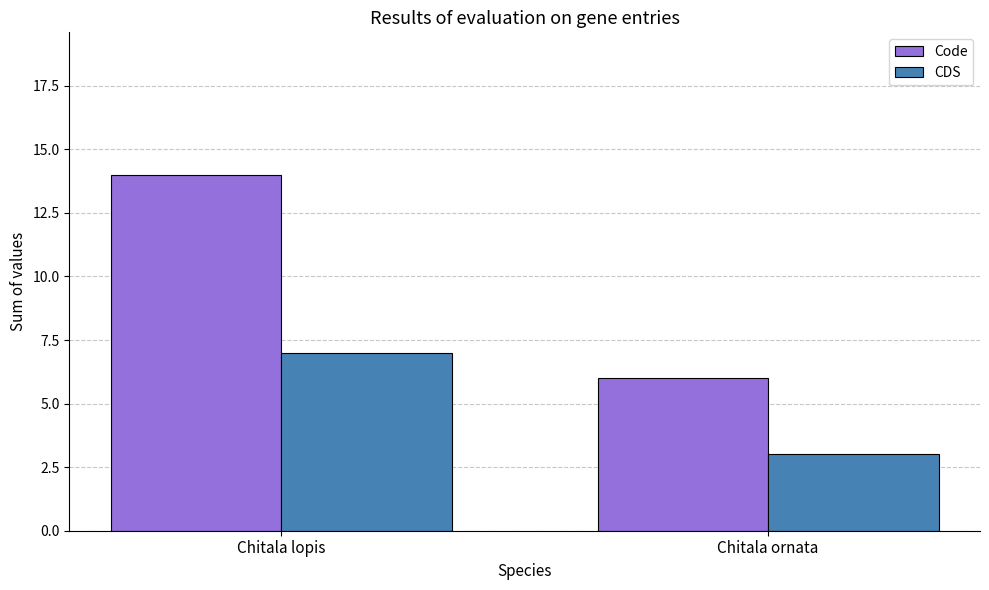

Reading right to left, extract all data points from this chart.

Code: Chitala ornata=6	Chitala lopis=14
CDS: Chitala ornata=3	Chitala lopis=7